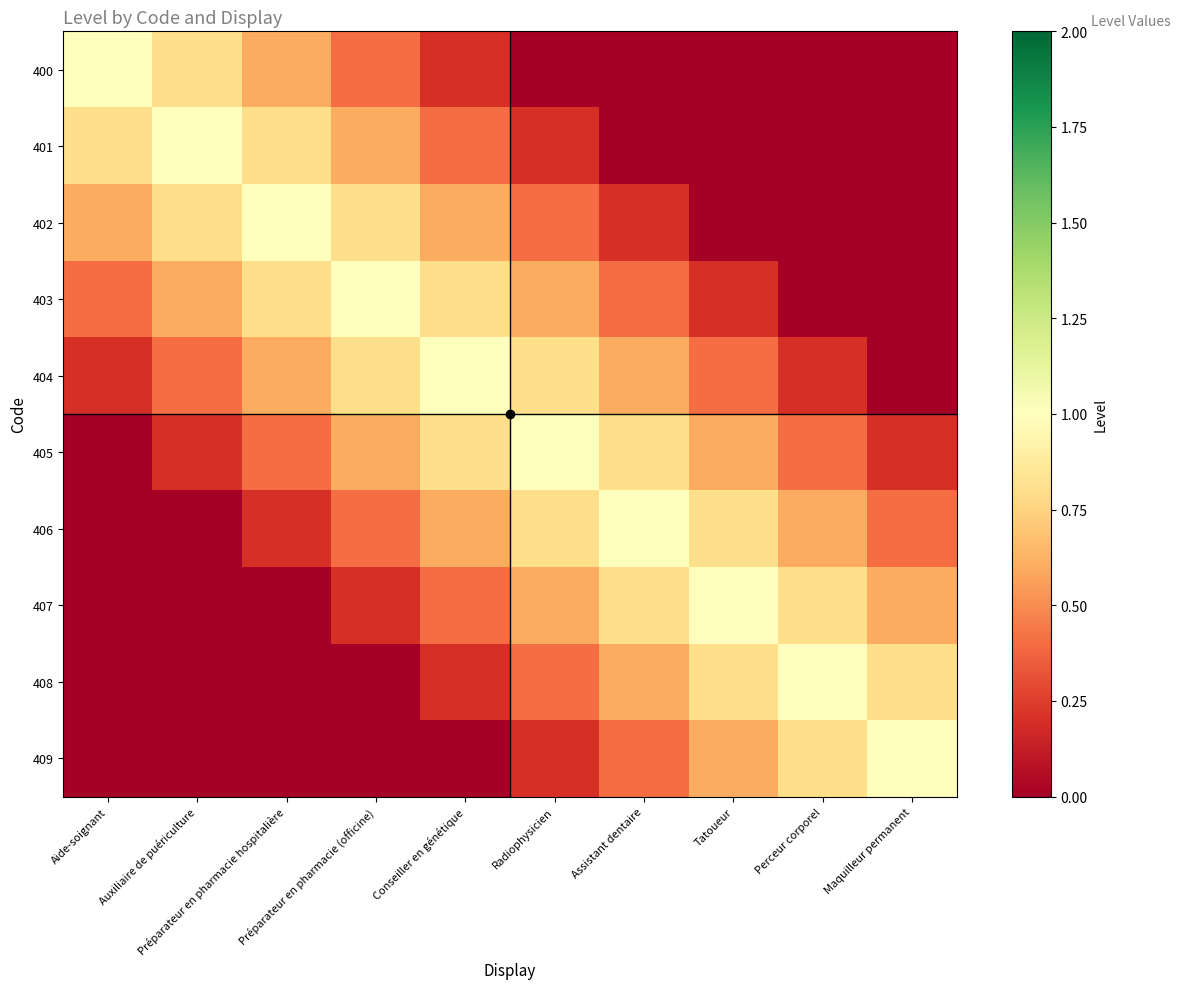

What is the spread (max minus min) of values at Tatoueur?

1.0